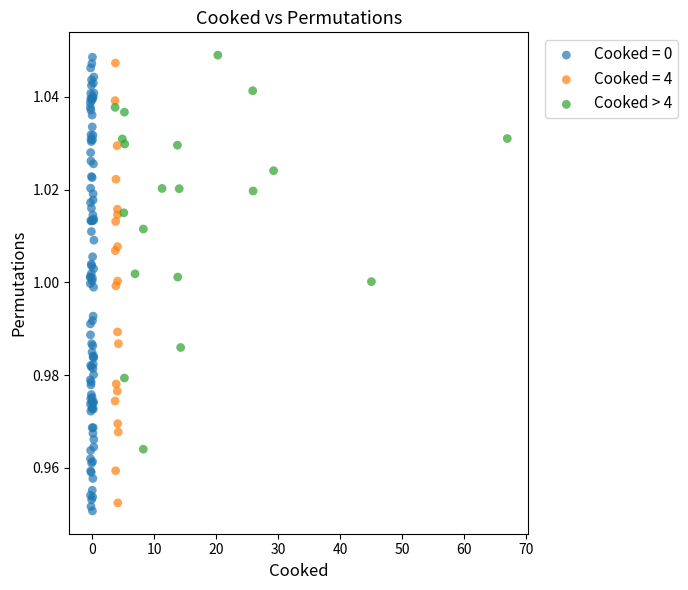

Which series has the widest spread of Y values?

Cooked = 0